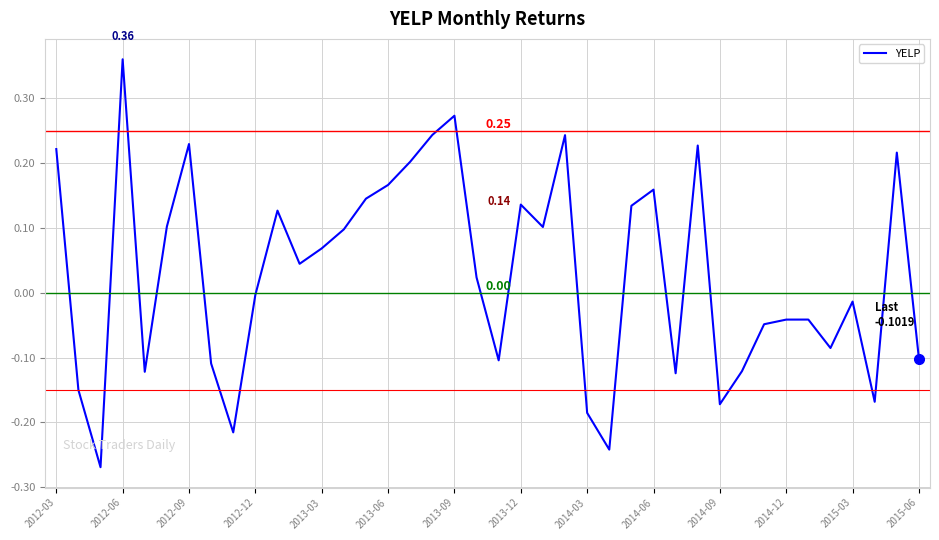

What is the difference between the maximum and minimum values?

0.6